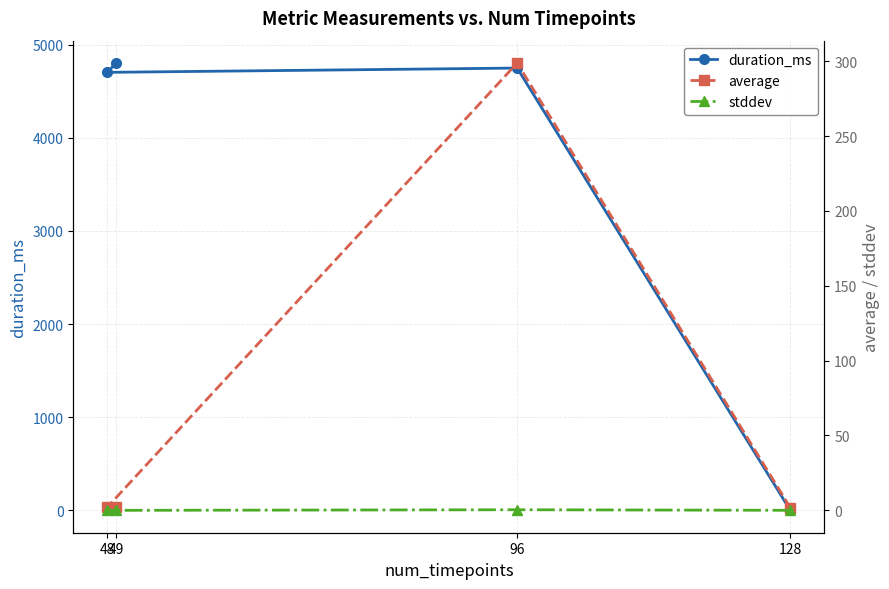

How many times do duration_ms and average cross each other?

1